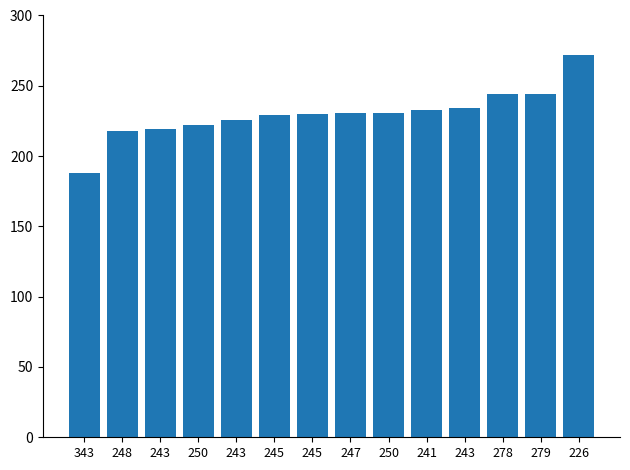

List the labels in order of value, largest first.

226, 278, 279, 243, 241, 247, 250, 245, 245, 243, 250, 243, 248, 343